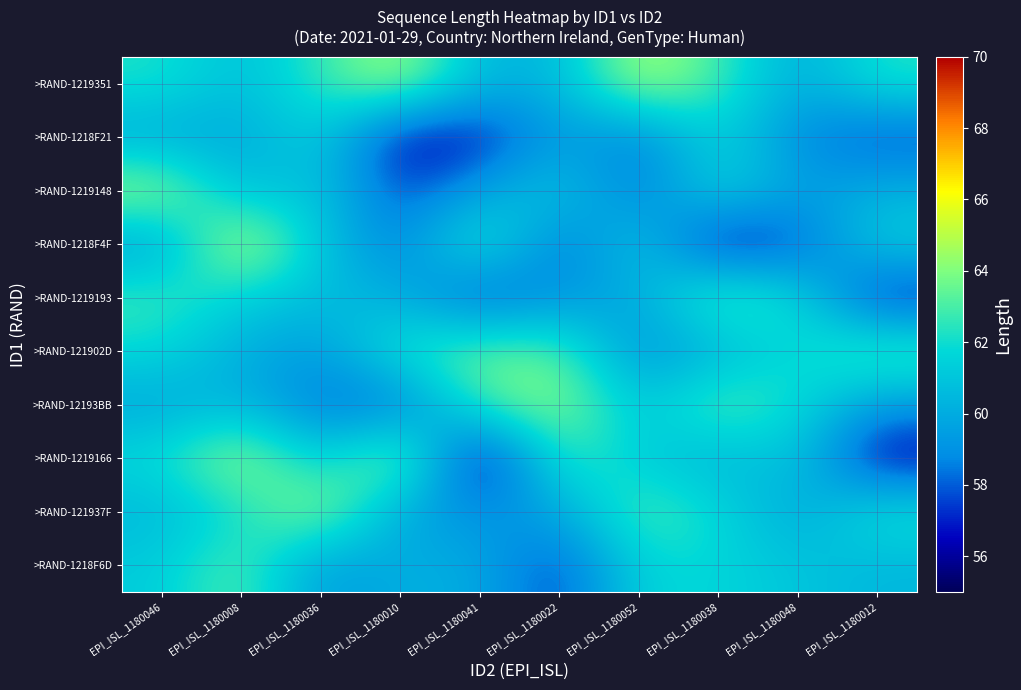

What is the smallest value displayed?

55.0